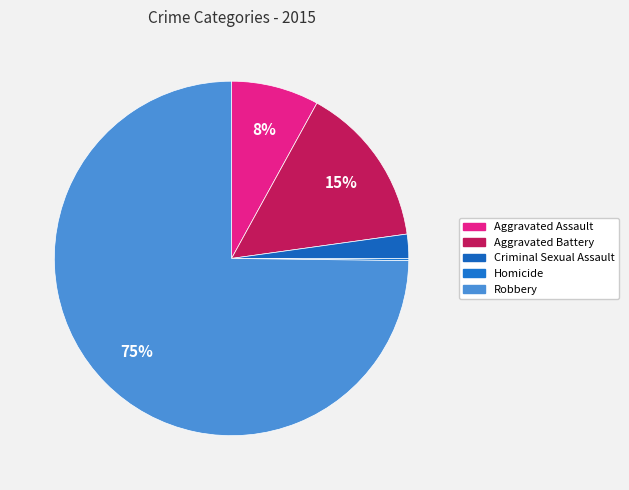

Which category has the smallest portion of the pie?

Homicide